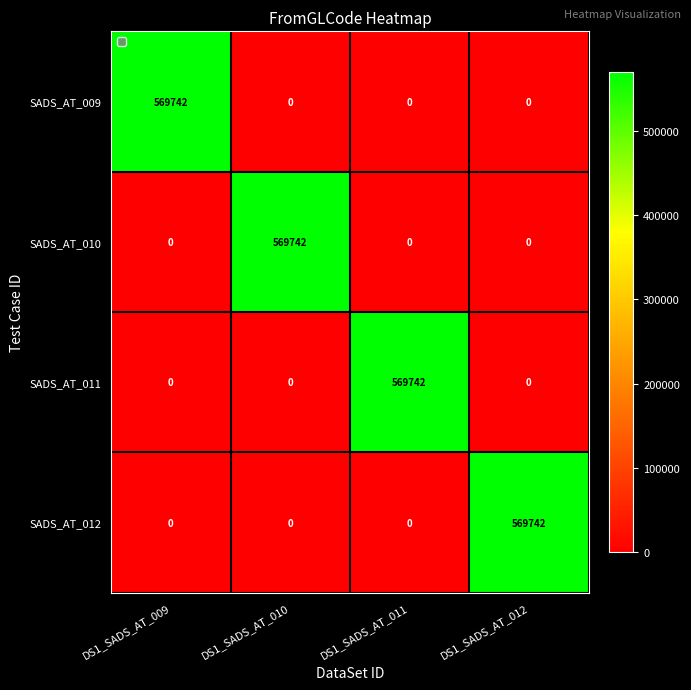

At how many categories does at least one series exceed 223803?

4